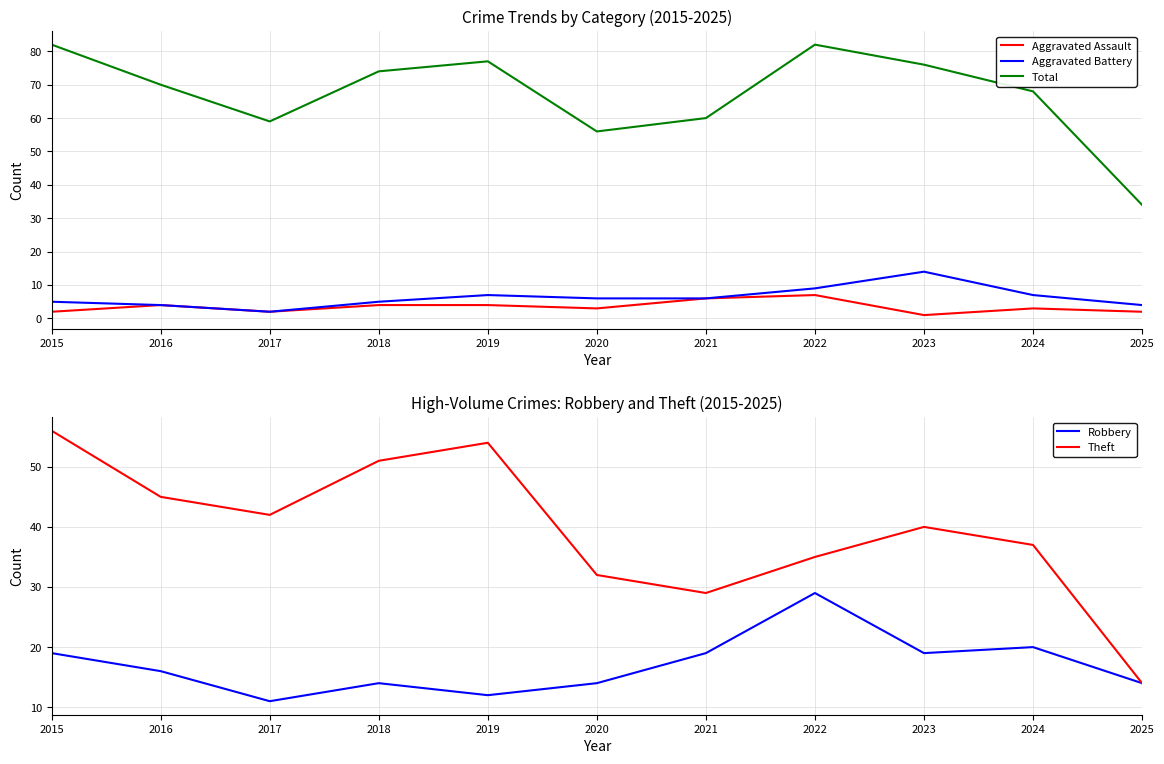

True or false: Total has a value of 38 at 2021.

False